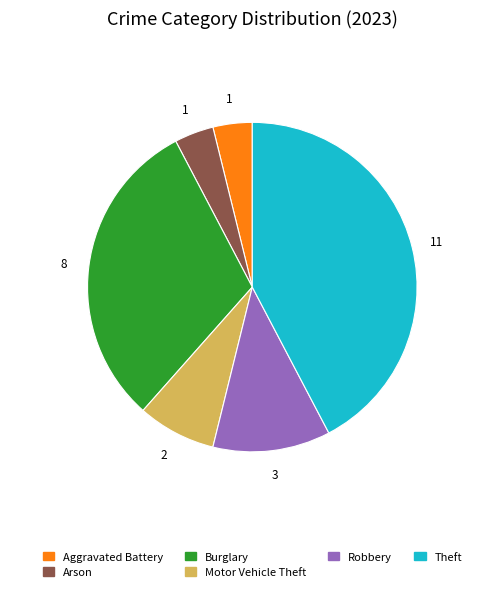

Count the number of slices in the pie.

6